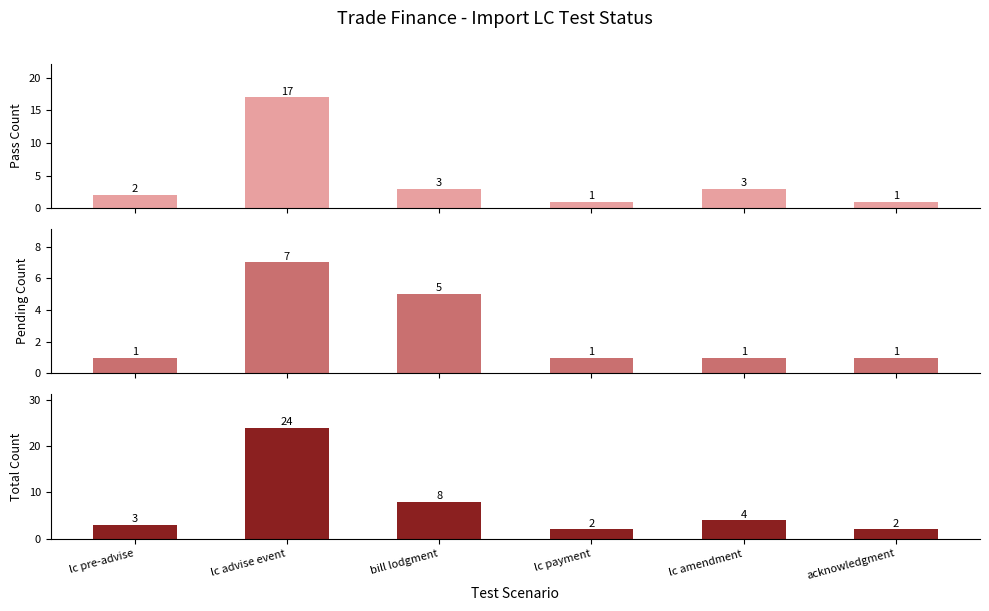

Rank the series at bill lodgment from lowest to highest value.

Pass, pending, Total